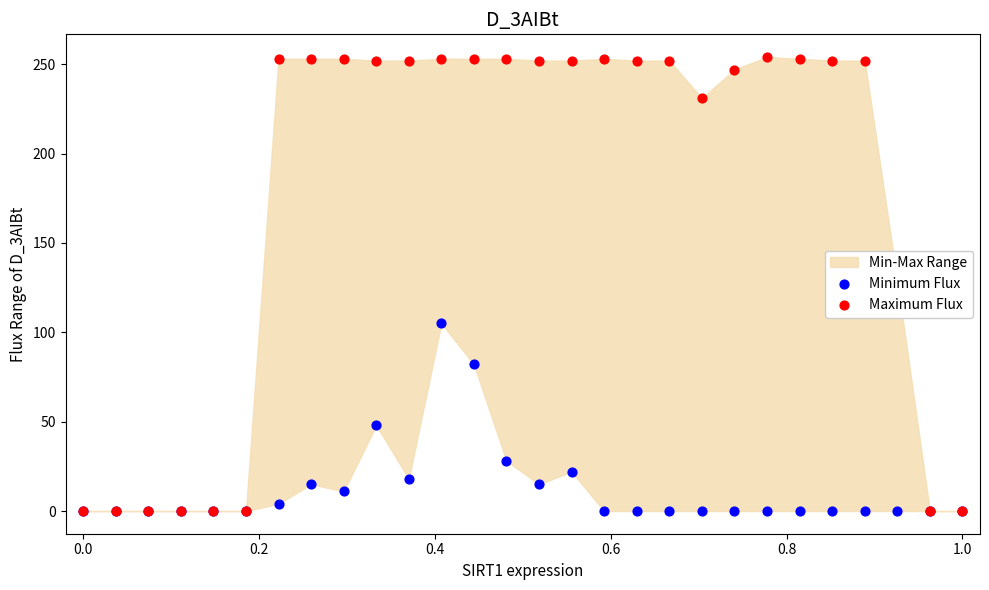

Which series has the widest spread of Y values?

Maximum Flux